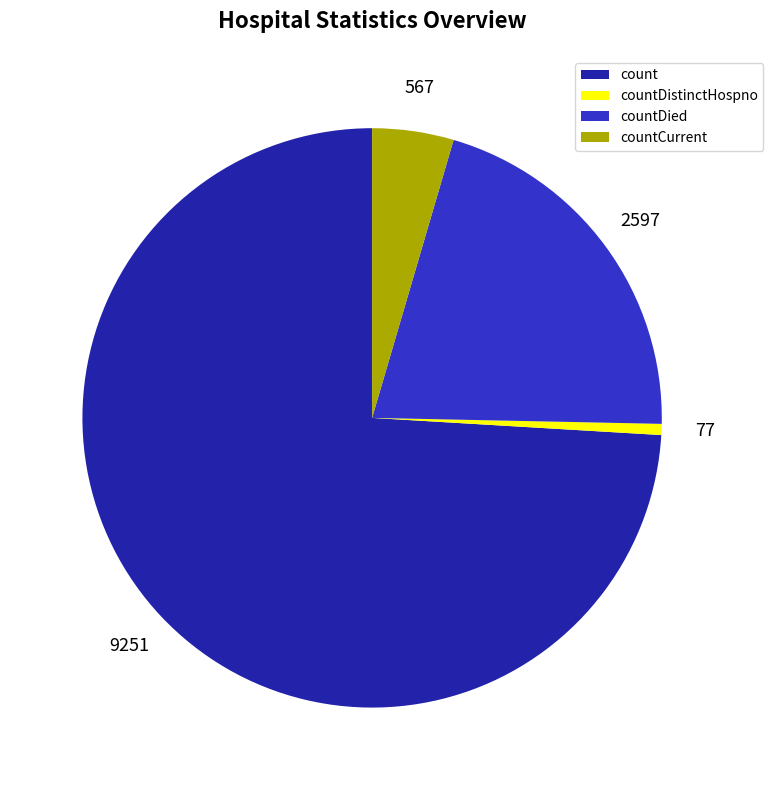

Do countCurrent and countDied together represent more than half of the pie?

No